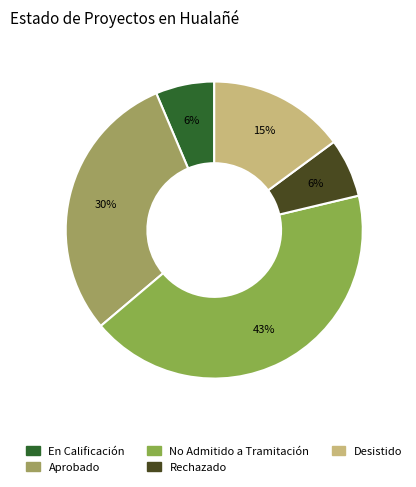

What percentage is NOT represented by Desistido?

85.1%